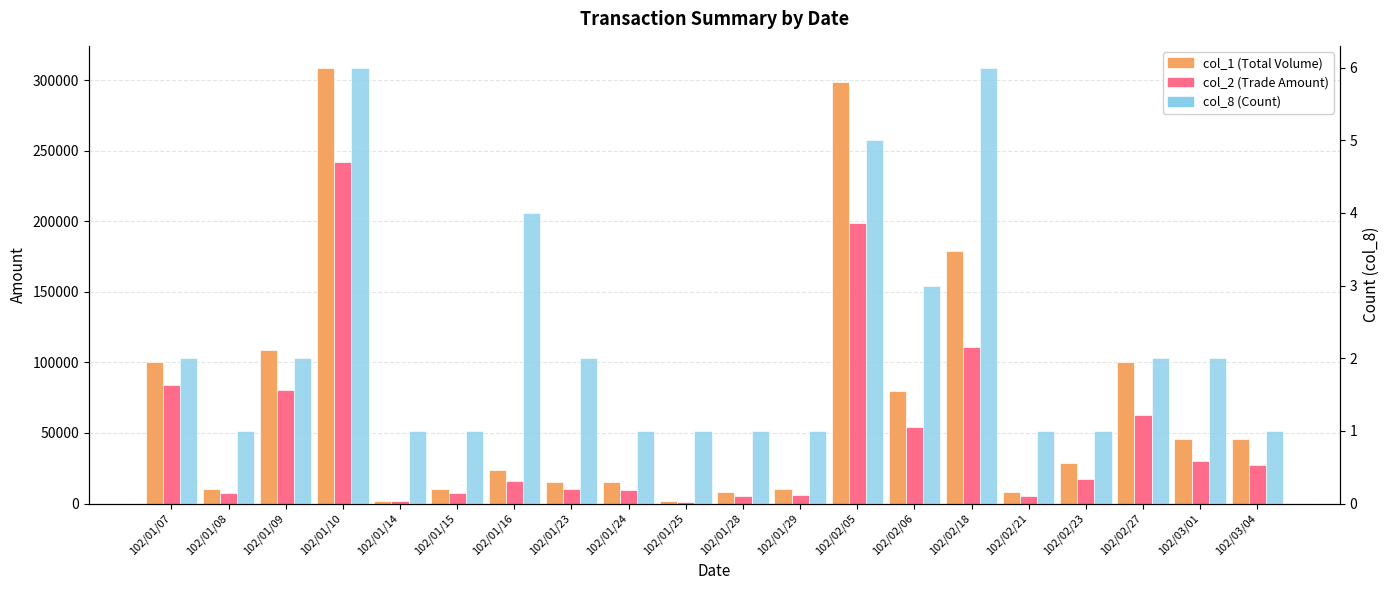

How many series are shown in this chart?

3